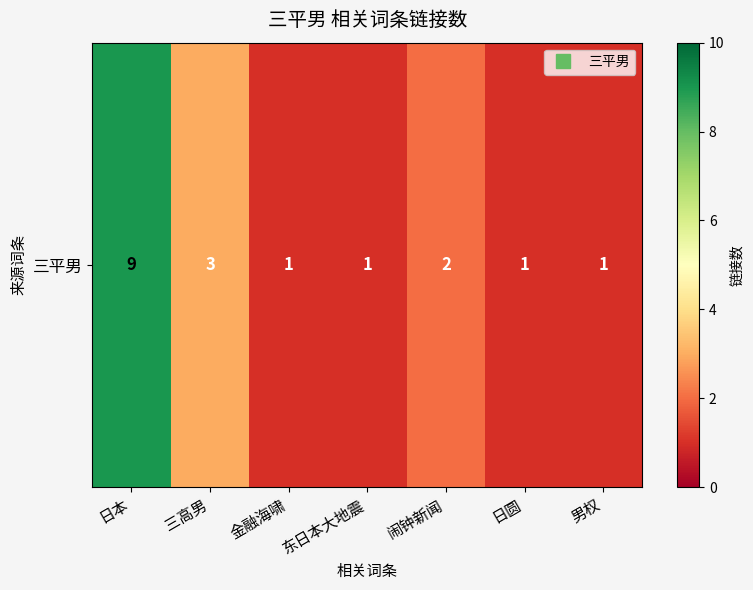

The value at 金融海啸 is 0. True or false?

False